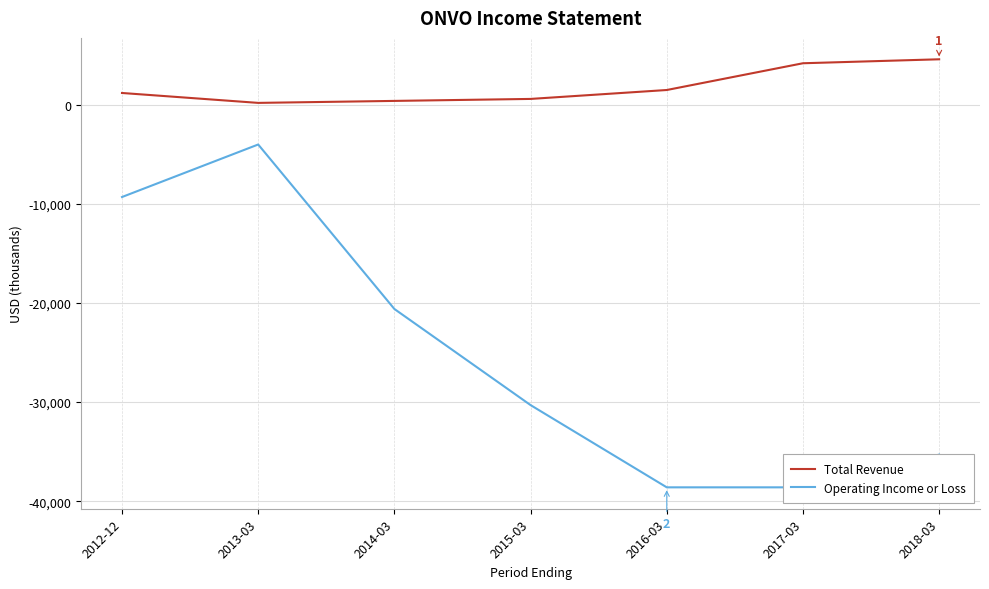

Rank the series by their average value, from lowest to highest.

Operating Income or Loss, Total Revenue